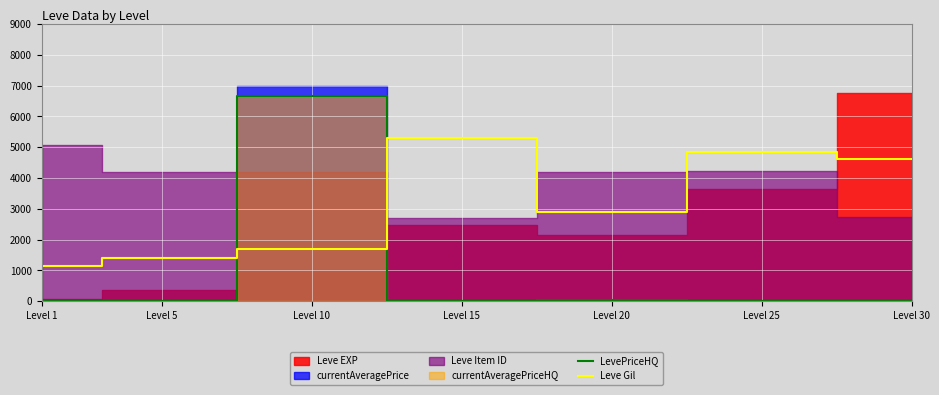

Is the value of Leve Gil at Level 25 greater than the value of LevePriceHQ at Level 15?

Yes